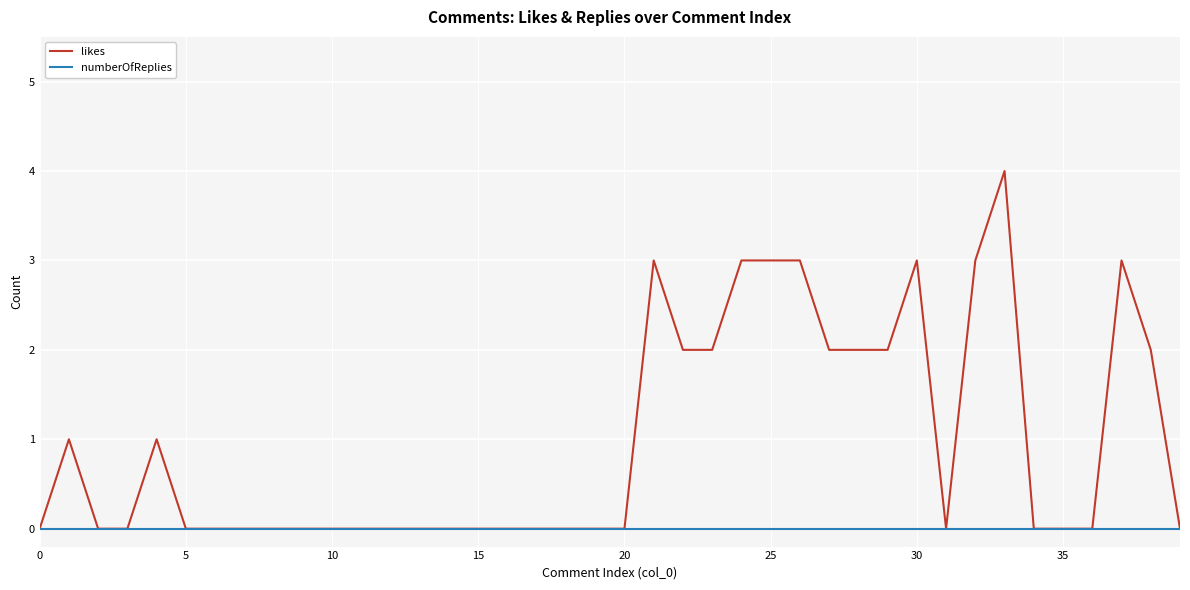

What is the maximum value shown in the chart?

4